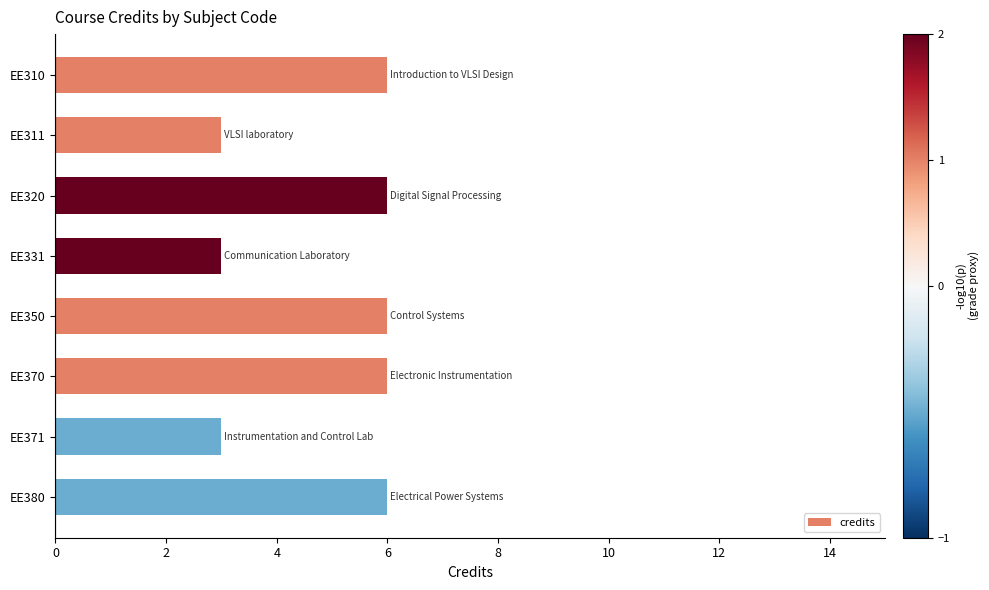

What is the greatest value displayed?

6